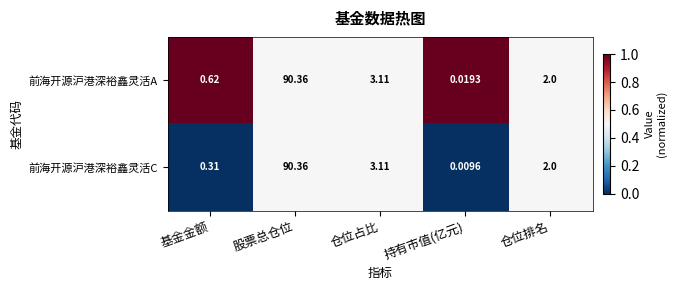

Rank the series at 基金金额 from highest to lowest value.

前海开源沪港深裕鑫灵活A, 前海开源沪港深裕鑫灵活C